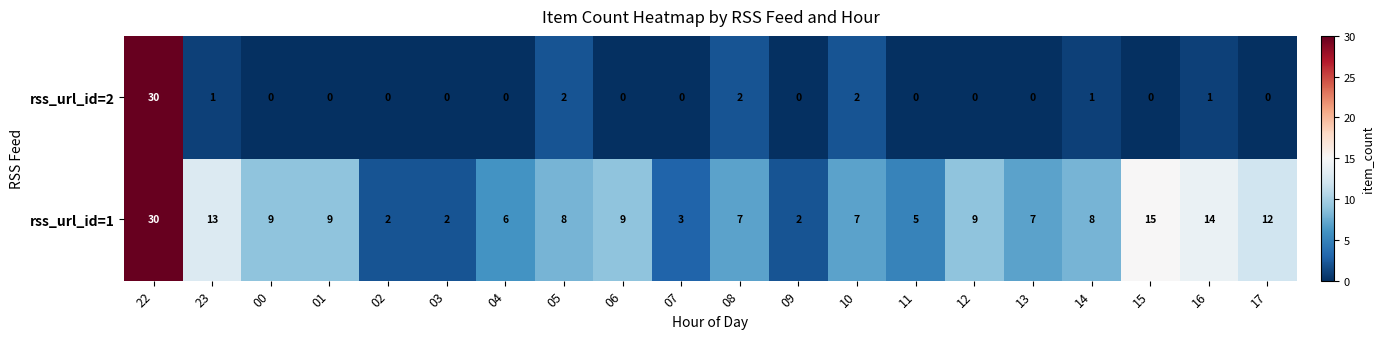

What is the sum of the rss_url_id=1 values at 00 and 07?

12